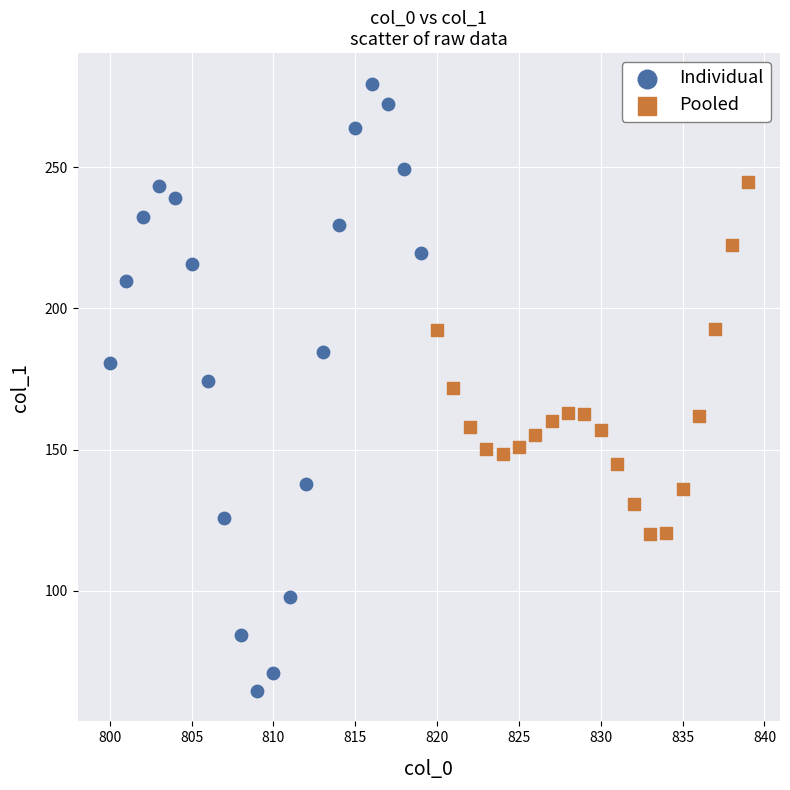

Which series contains the highest Y value?

Individual